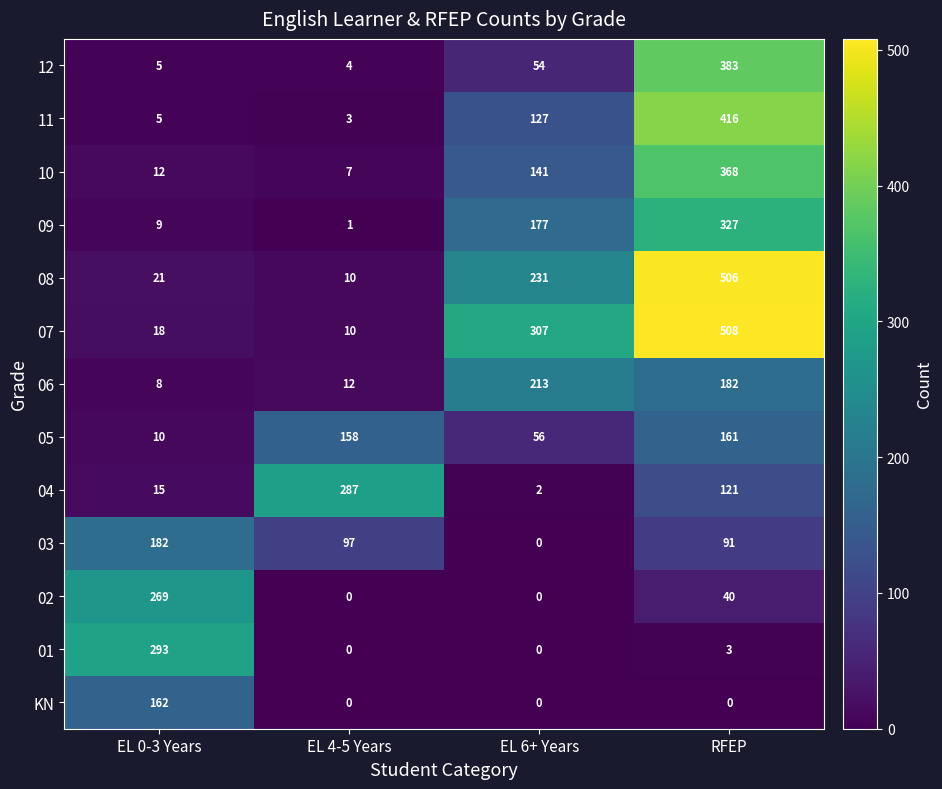

At which label does 04 reach its peak?

EL 4-5 Years